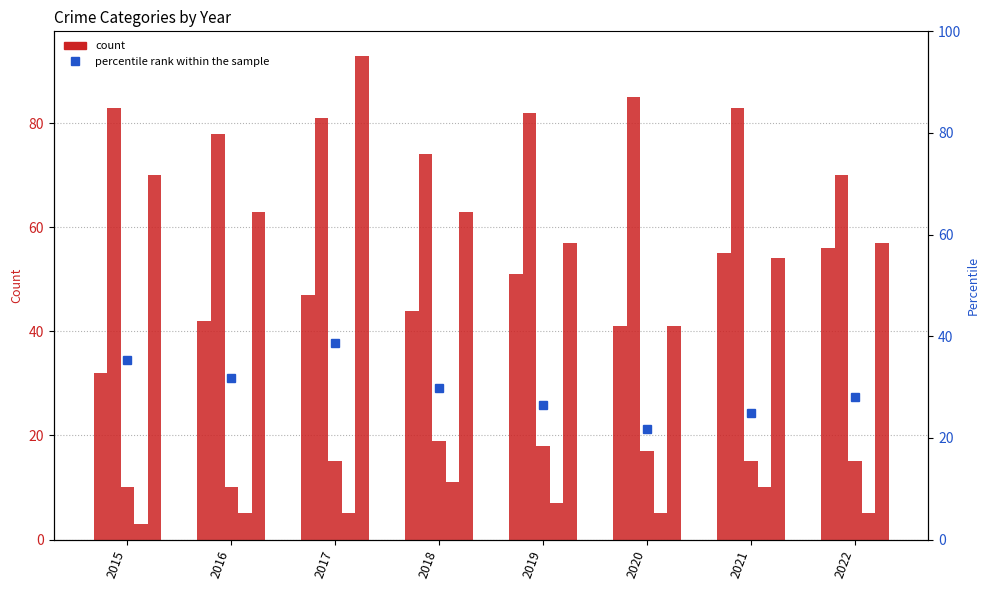

Where is Homicide nearest to the value 7?

2019